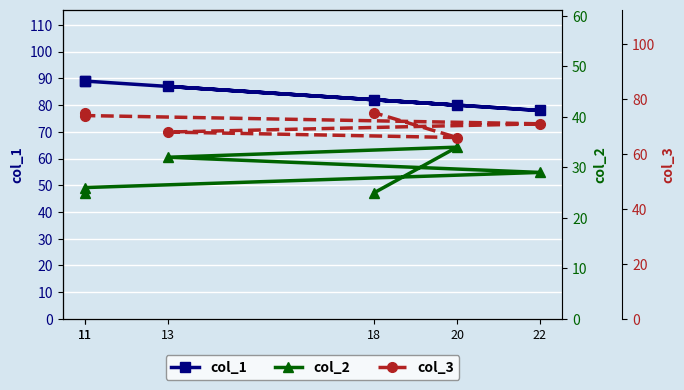

Which series has the widest spread of values?

col_1